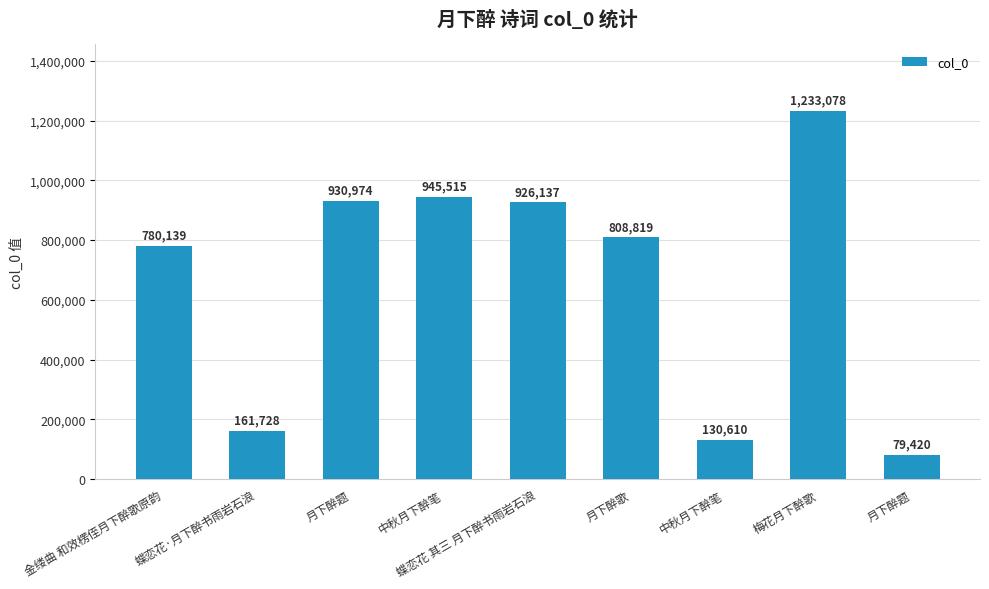

What is the greatest value displayed?

1233078